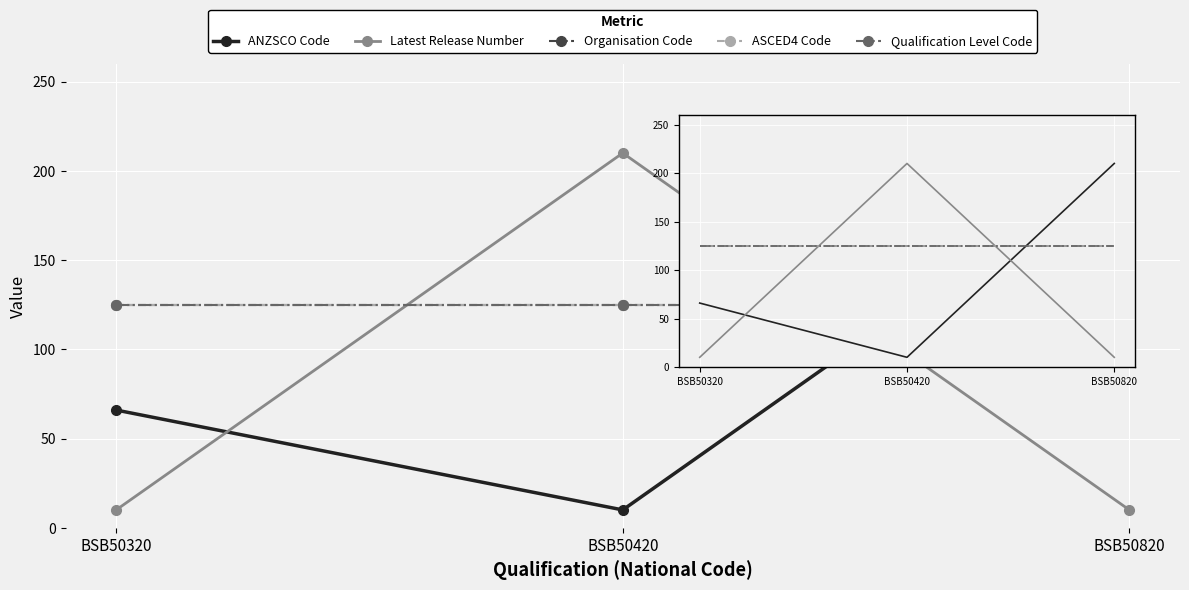

What is the minimum value for Organisation Code?

125.0